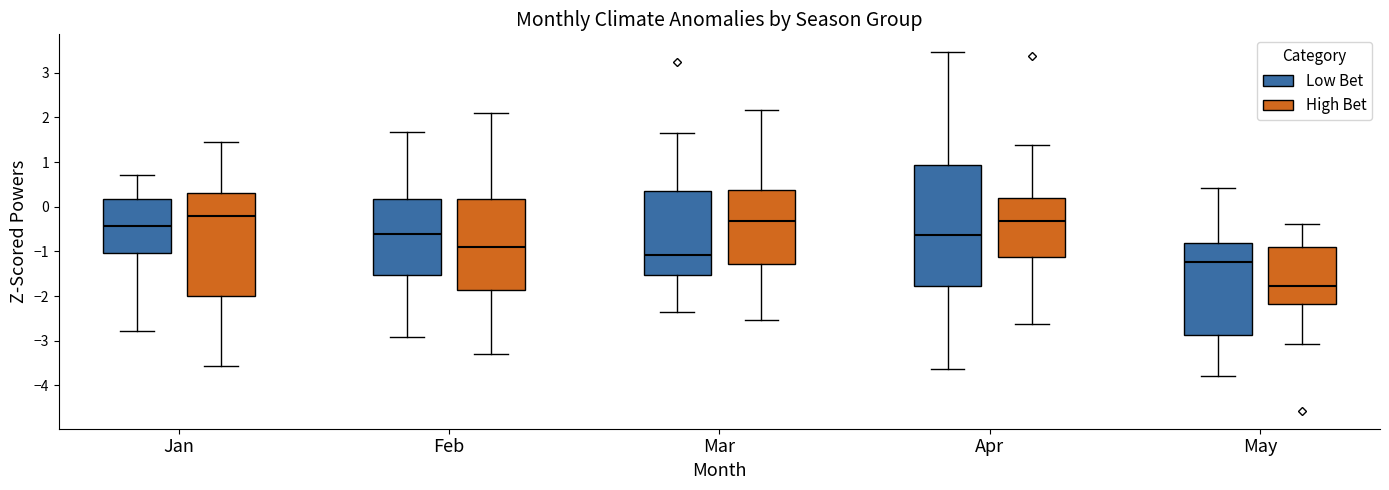

Where is the lower edge of the box for Apr (High Bet) on the y-axis? The values are not printed on the chart, so give them approximately, as read against the axis.

-1.1